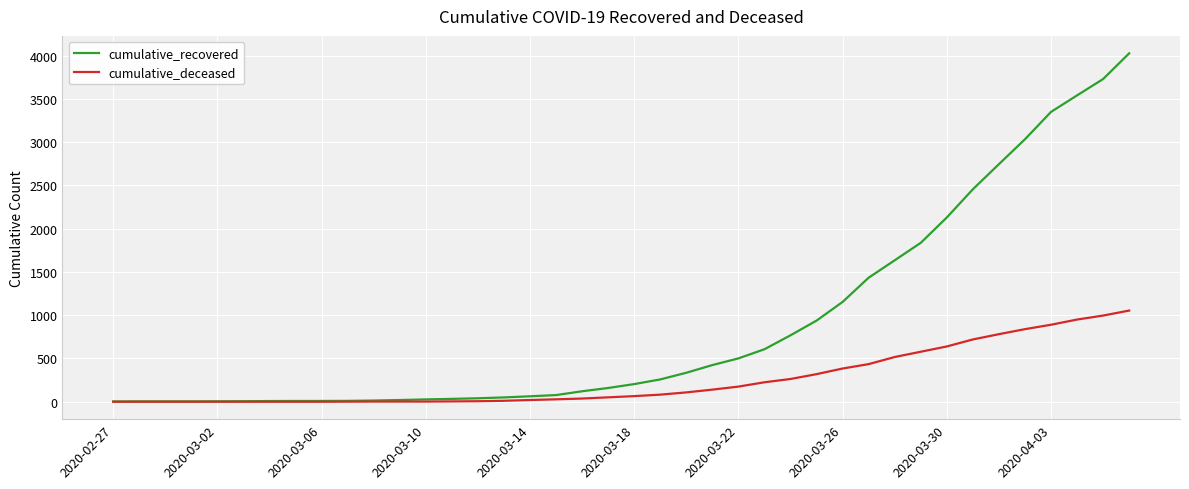

At how many categories does at least one series exceed 3189?

4